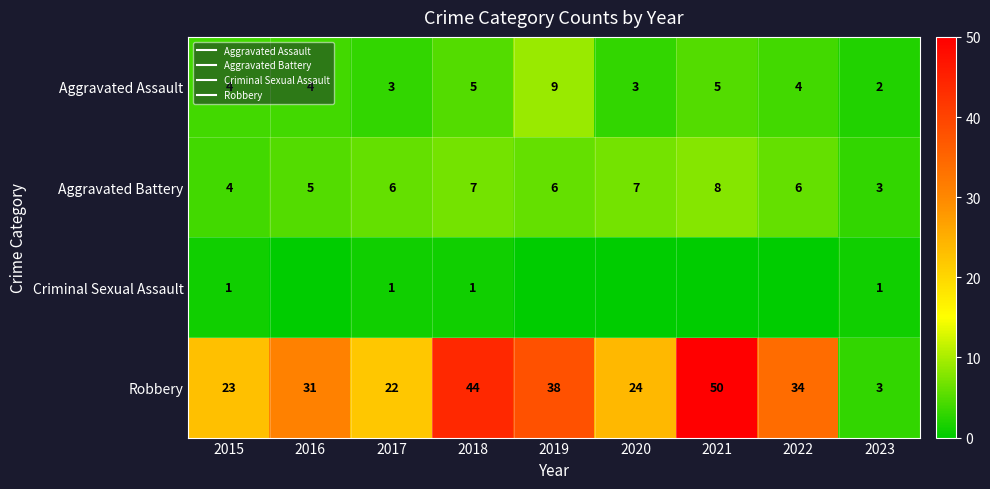

What is the sum of all Aggravated Battery values?

52